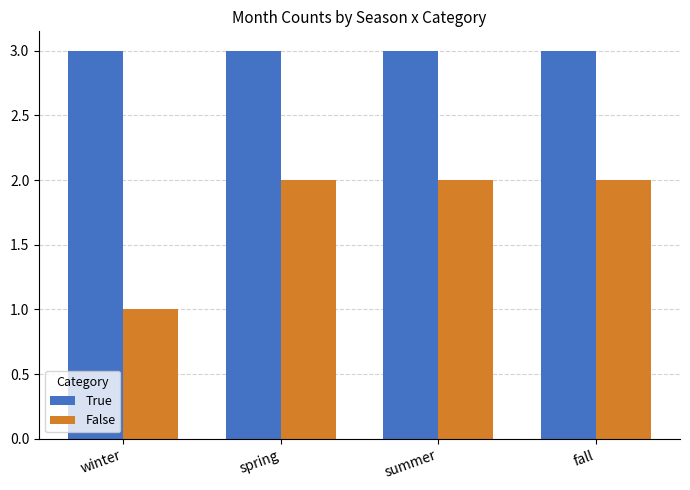

Which series has the widest spread of values?

False